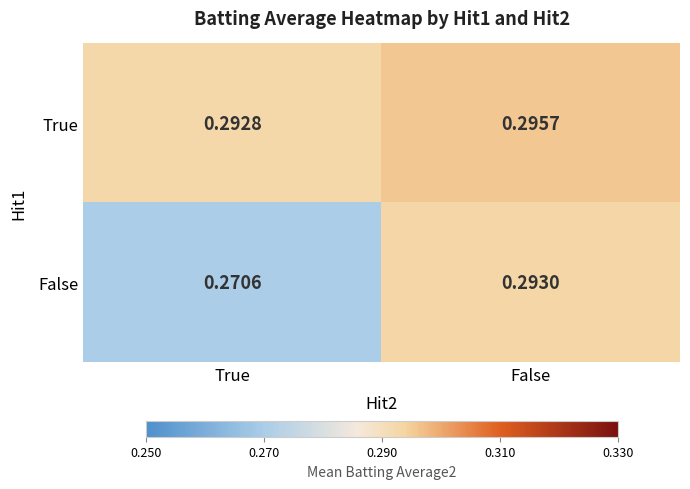

Is the value of True at False greater than the value of False at True?

Yes